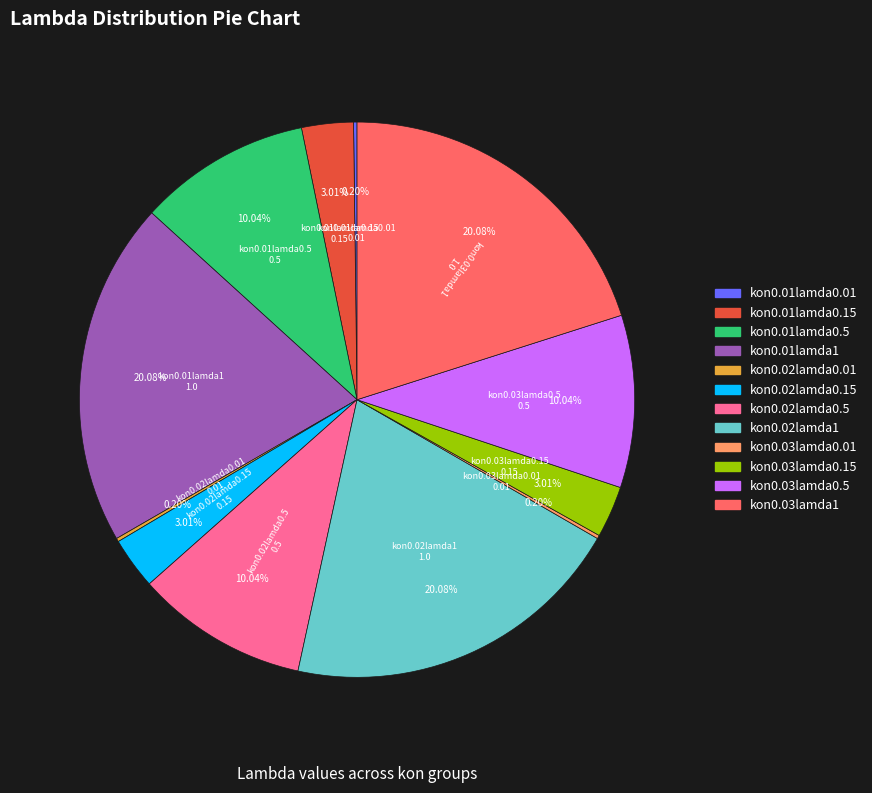

Does kon0.02lamda0.5 account for over 50% of the chart?

No